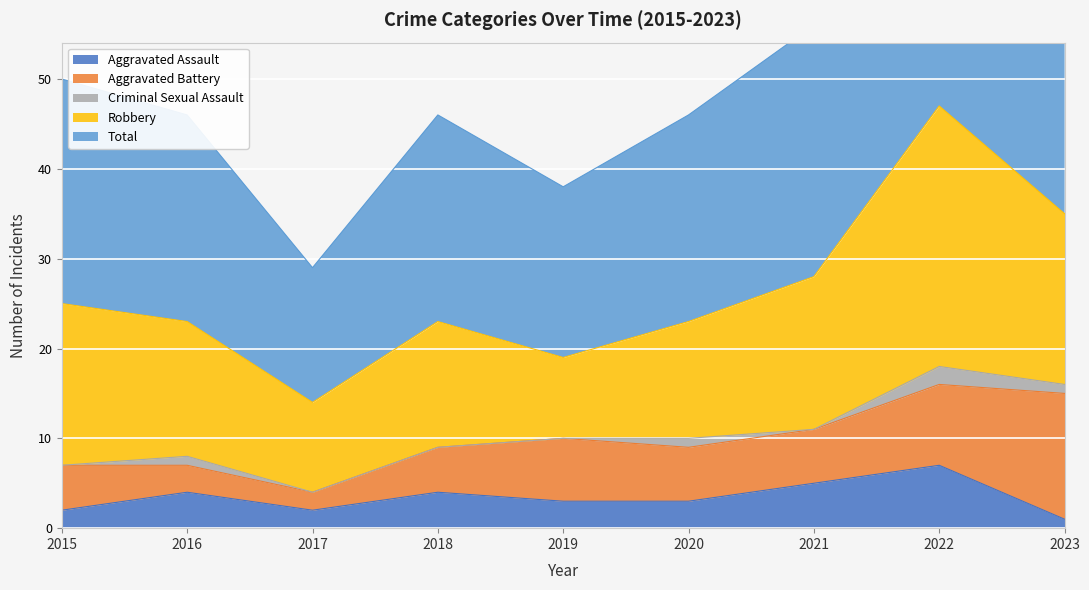

At which category is the sum across all series the highest?

2022